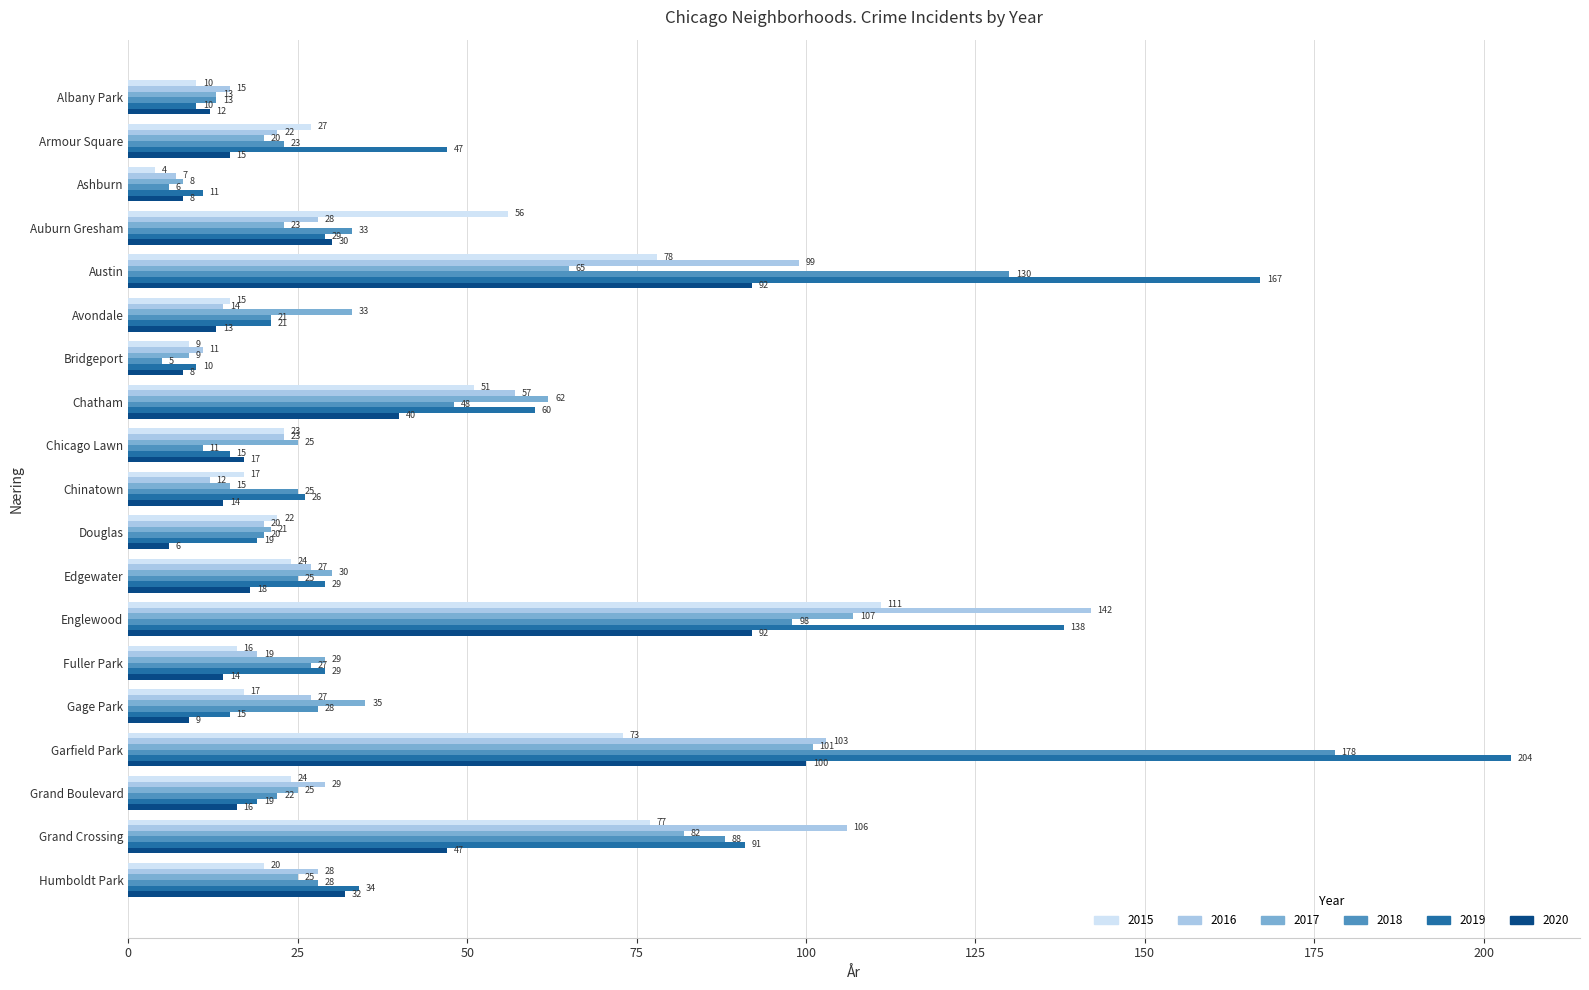

What is the sum of all 2017 values?

728